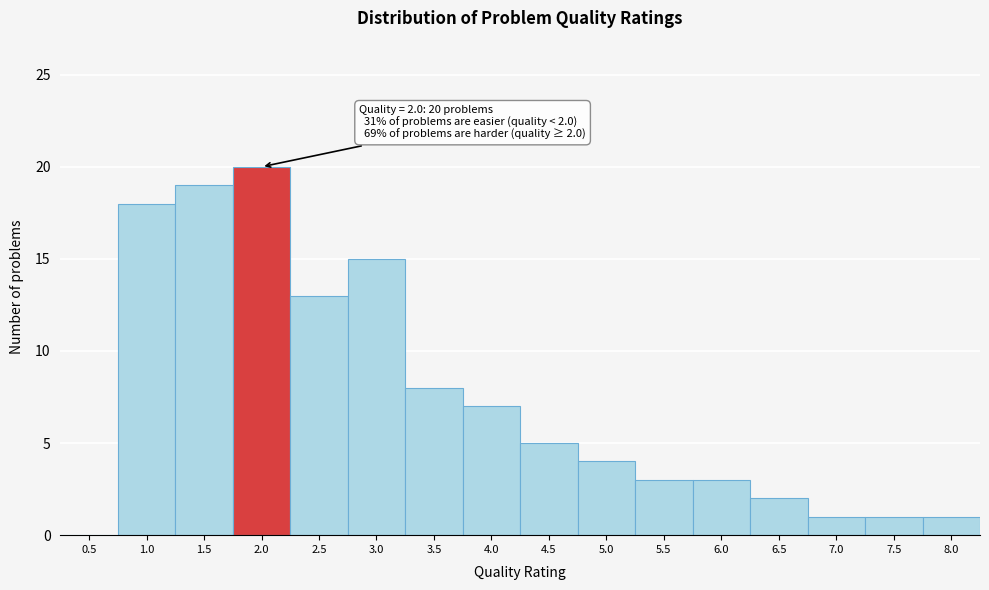

Reading right to left, transcribe all the data shown in this chart.

8.0=1	7.5=1	7.0=1	6.5=2	6.0=3	5.5=3	5.0=4	4.5=5	4.0=7	3.5=8	3.0=15	2.5=13	2.0=20	1.5=19	1.0=18	0.5=0